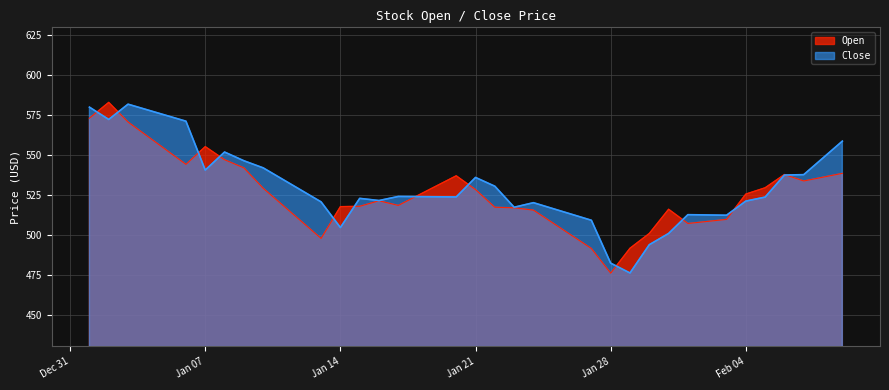

What is the sum of all Open values?

21033.5